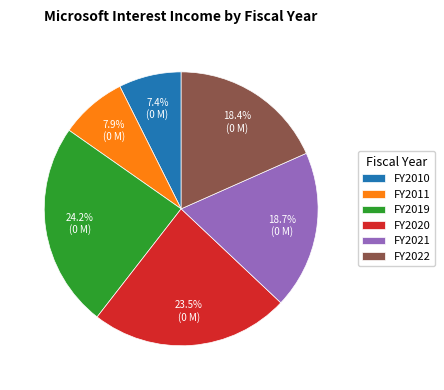

Which has a higher value, FY2022 or FY2010?

FY2022